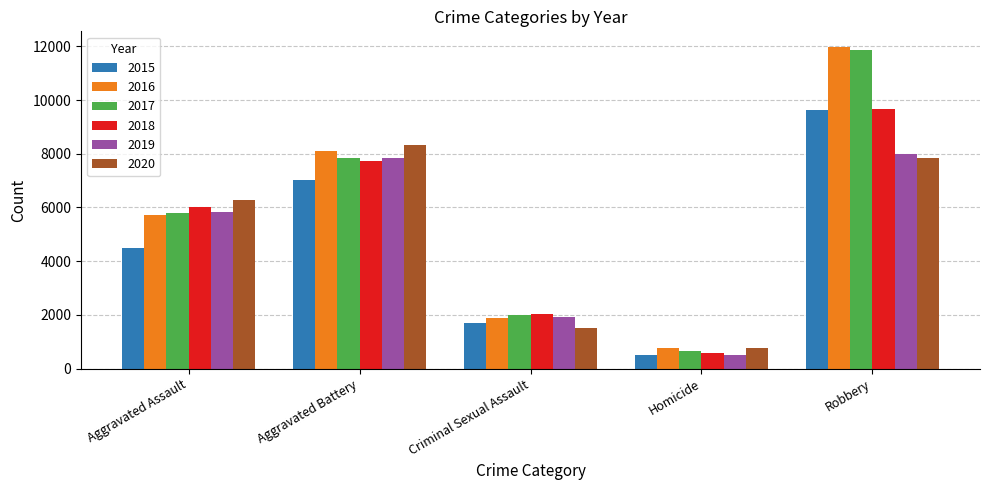

Between Aggravated Battery and Homicide, which series saw the biggest shift?

2020